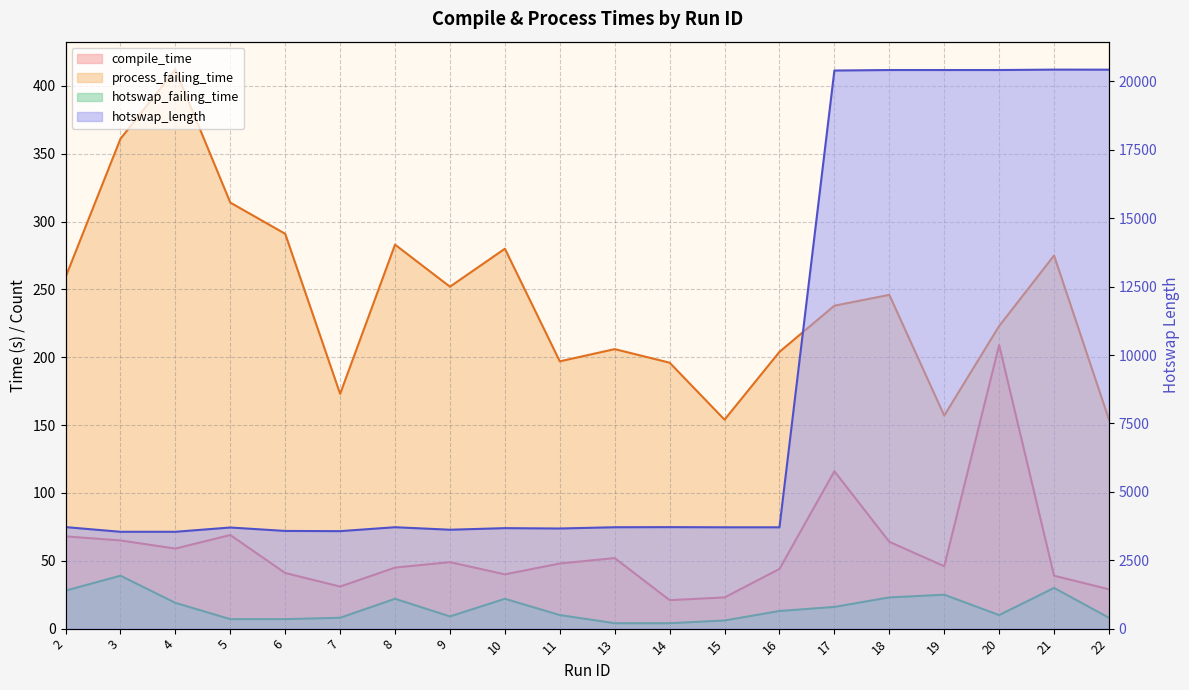

True or false: compile_time and hotswap_length intersect in this chart.

False